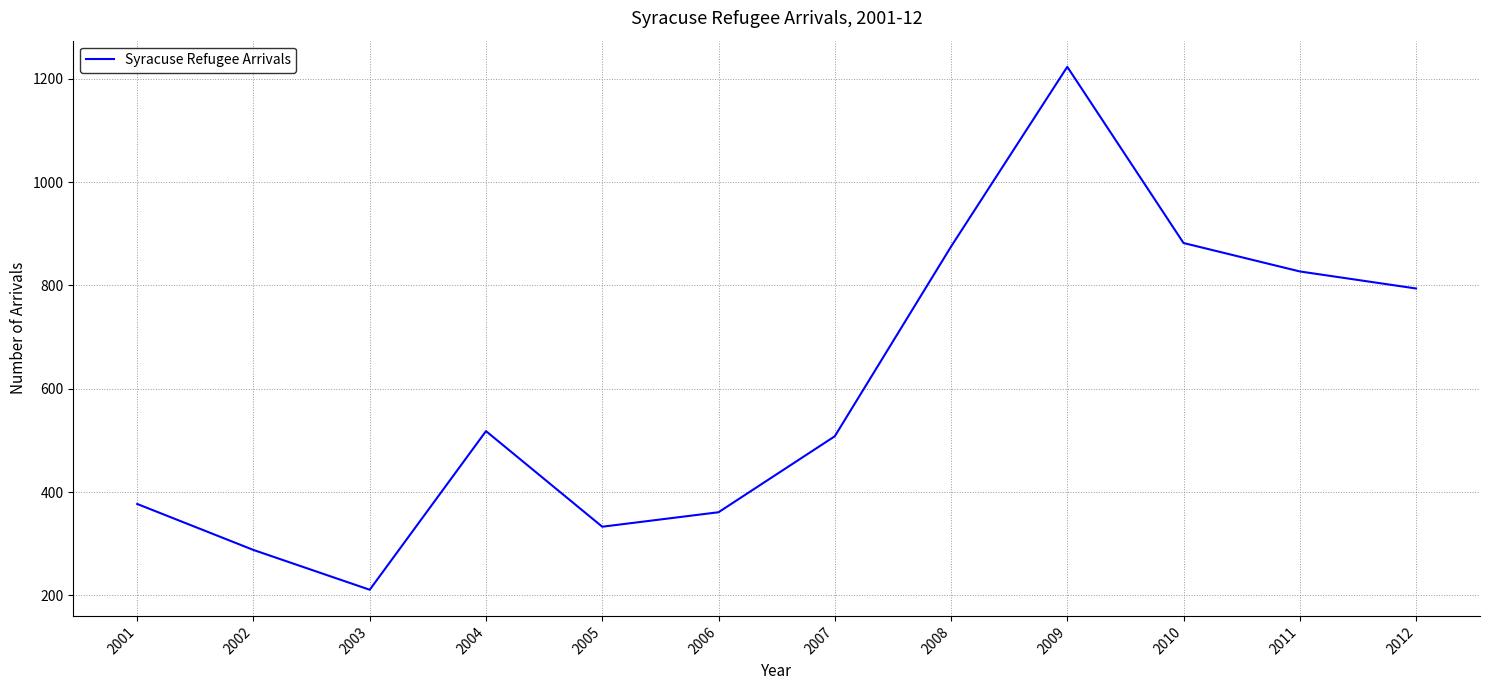

Which has a higher value, 2001 or 2008?

2008